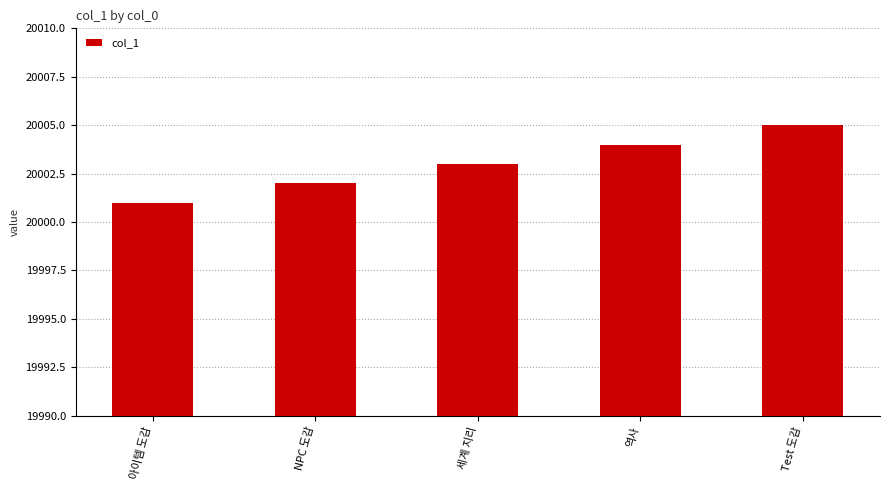

At which label is the value closest to 20003?

세계 지리